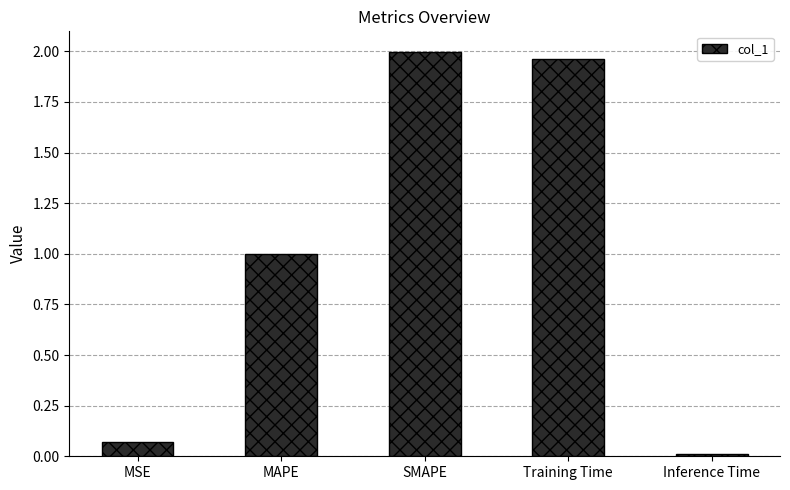

What is the sum of all values?

5.0